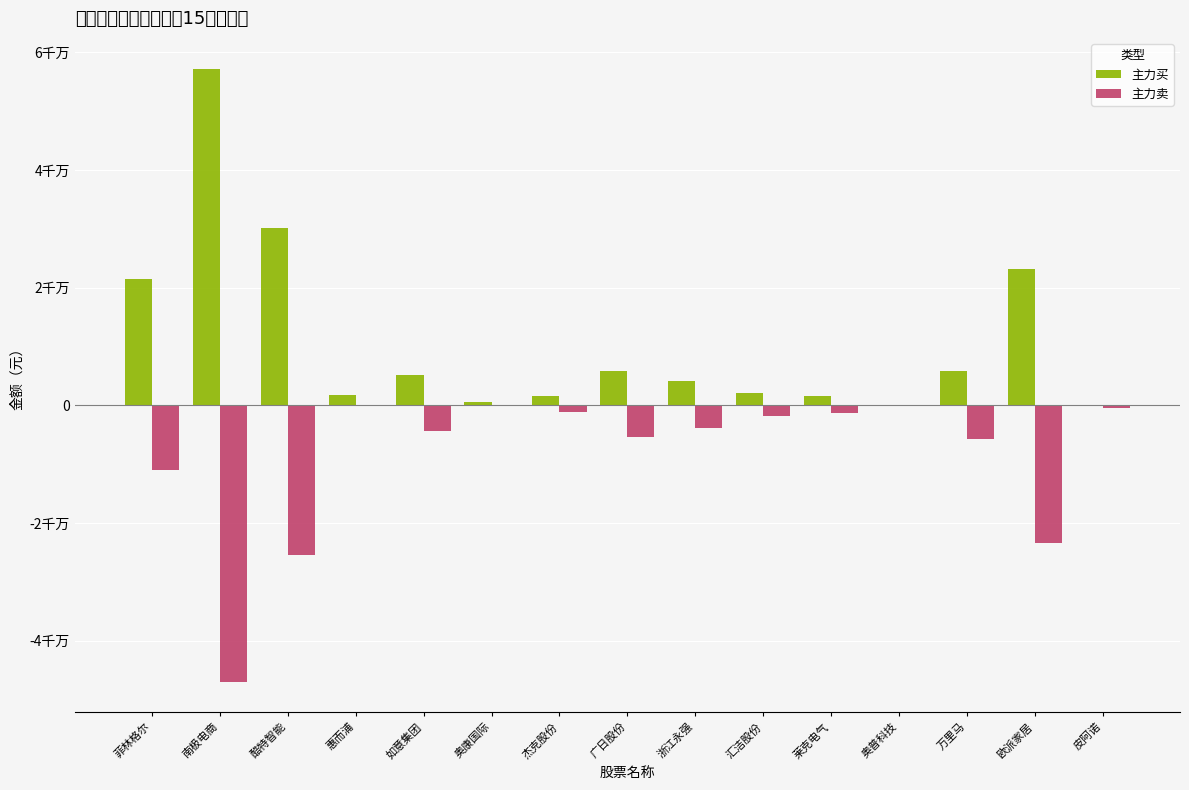

What is the difference between the highest and lowest values at 酷特智能?

55606358